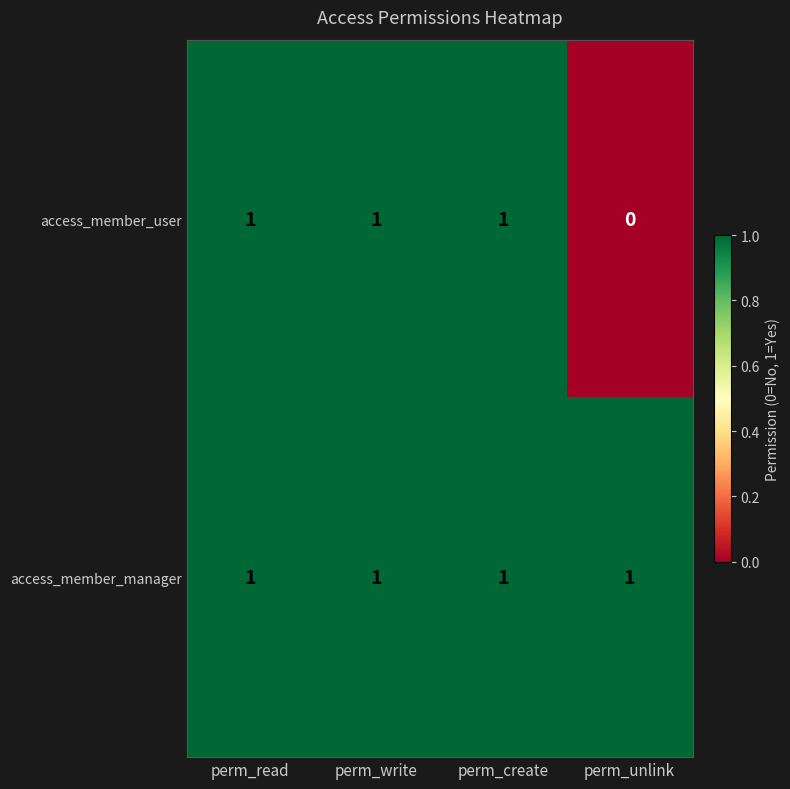

Between perm_read and perm_unlink, which series saw the biggest shift?

access_member_user